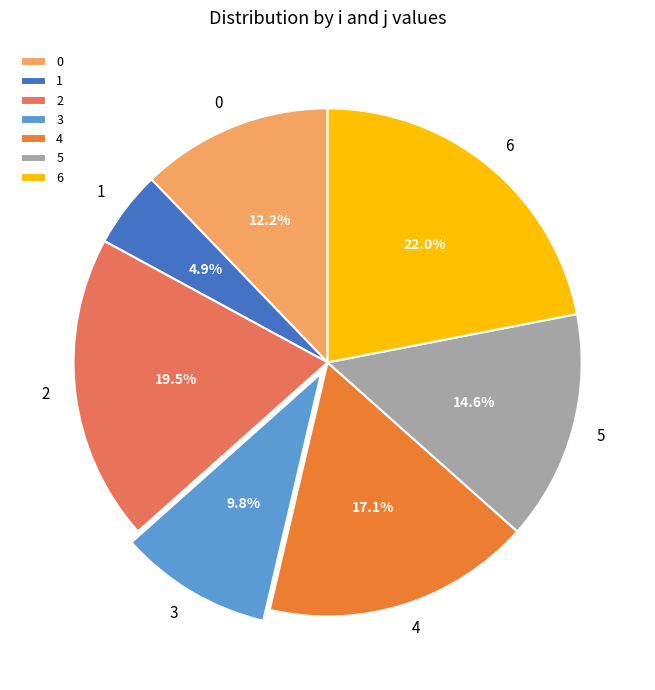

What percentage is the 5 slice, to the nearest percent?

15%